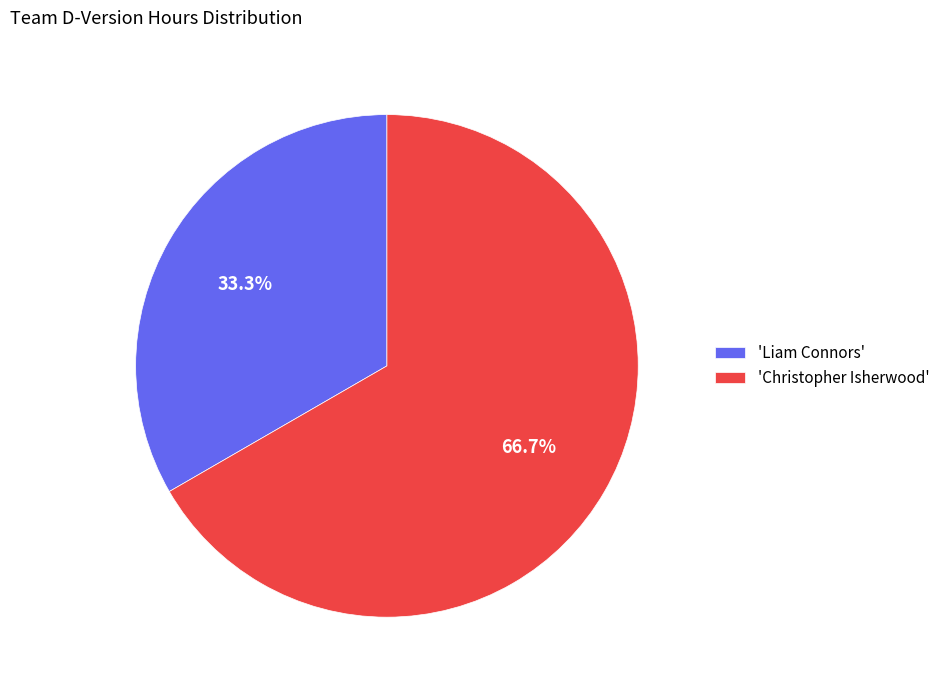

Does 'Christopher Isherwood' represent more than half of the total?

Yes